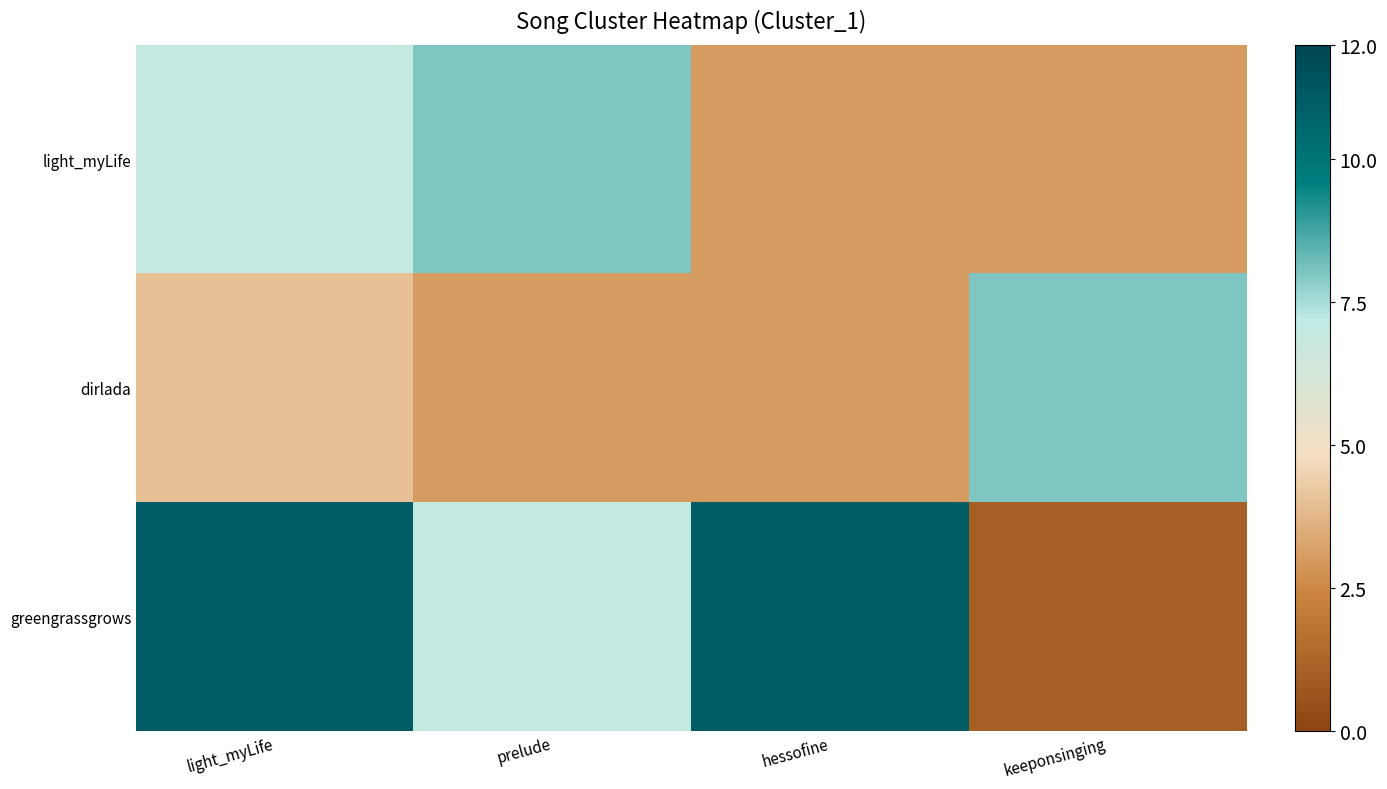

Reading right to left, list all the values displayed in this chart.

light_myLife: keeponsinging=3	hessofine=3	prelude=8	light_myLife=7
dirlada: keeponsinging=8	hessofine=3	prelude=3	light_myLife=4
greengrassgrows: keeponsinging=1	hessofine=11	prelude=7	light_myLife=11